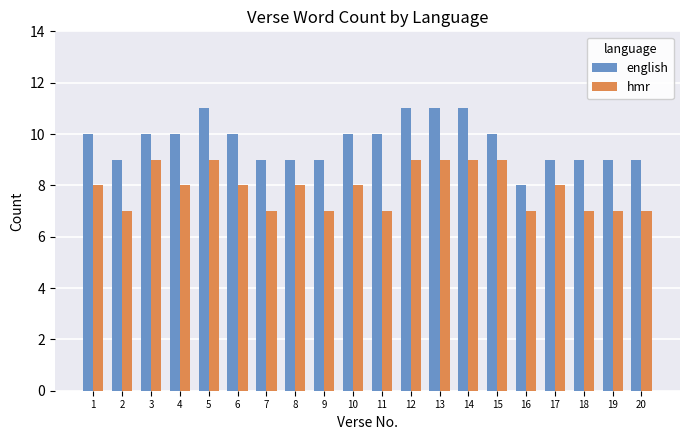

Which series has the largest range (max minus min)?

english